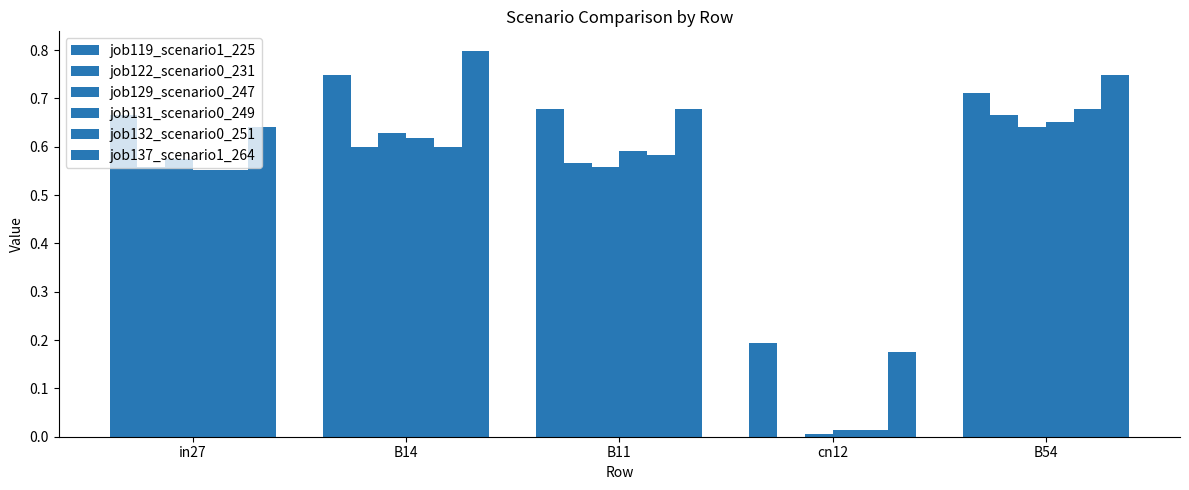

What is the maximum value for job129_scenario0_247?

0.6